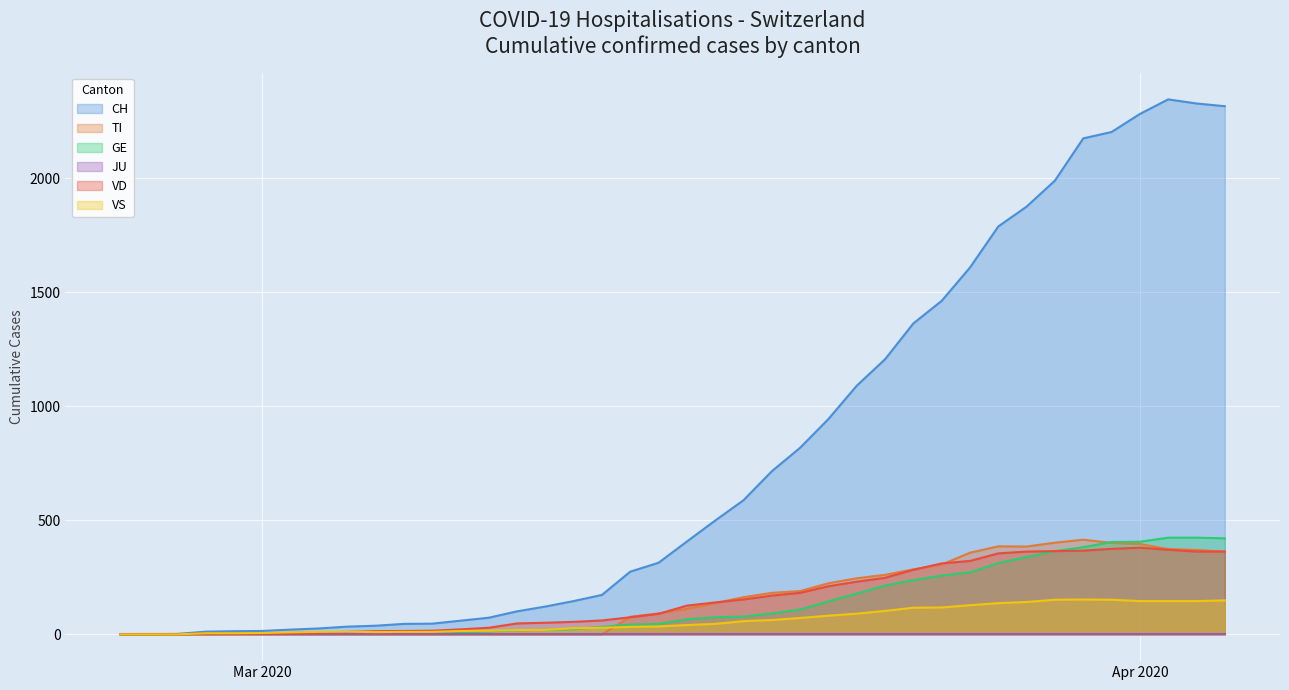

What is the highest value of the VD series?

380